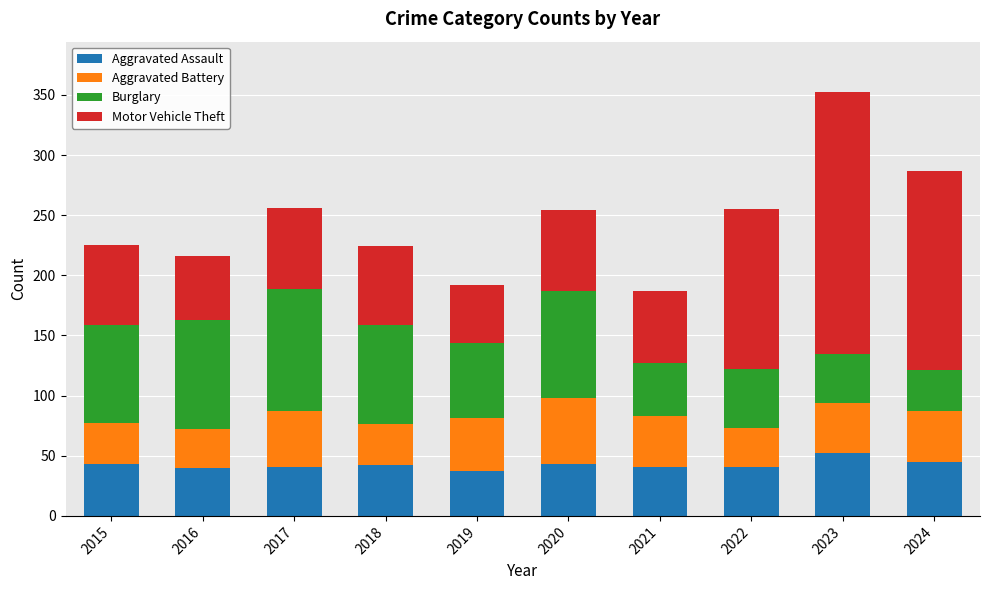

What is the sum of all Aggravated Assault values?

425